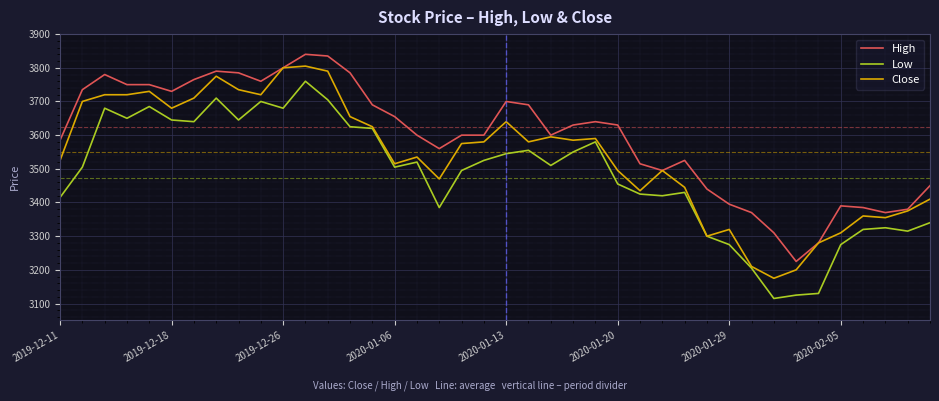

Rank the series by their average value, from highest to lowest.

High, Close, Low